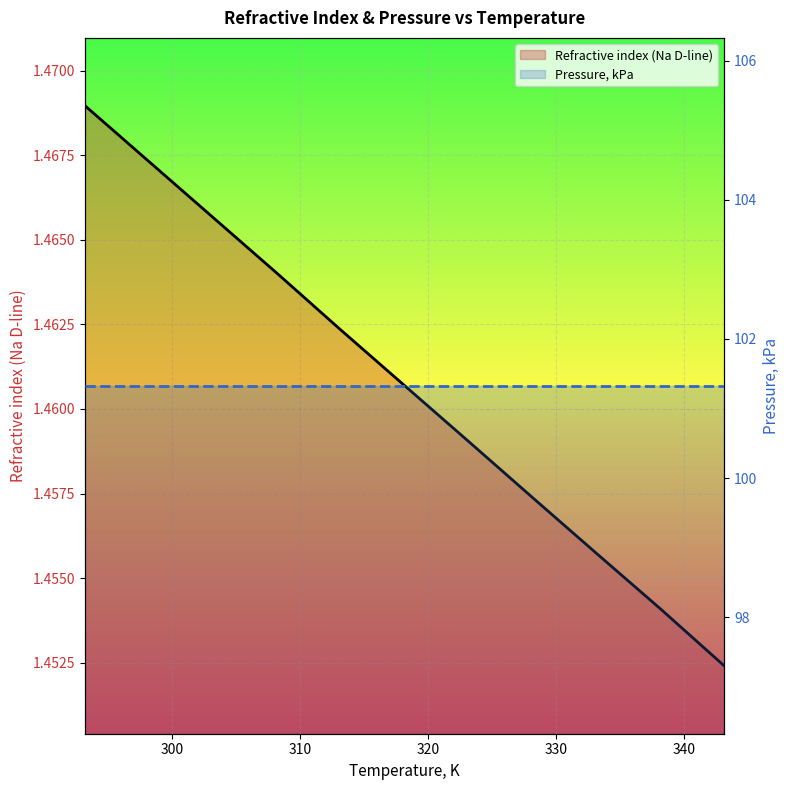

What is the approximate value of Pressure, kPa at 310?

101.3